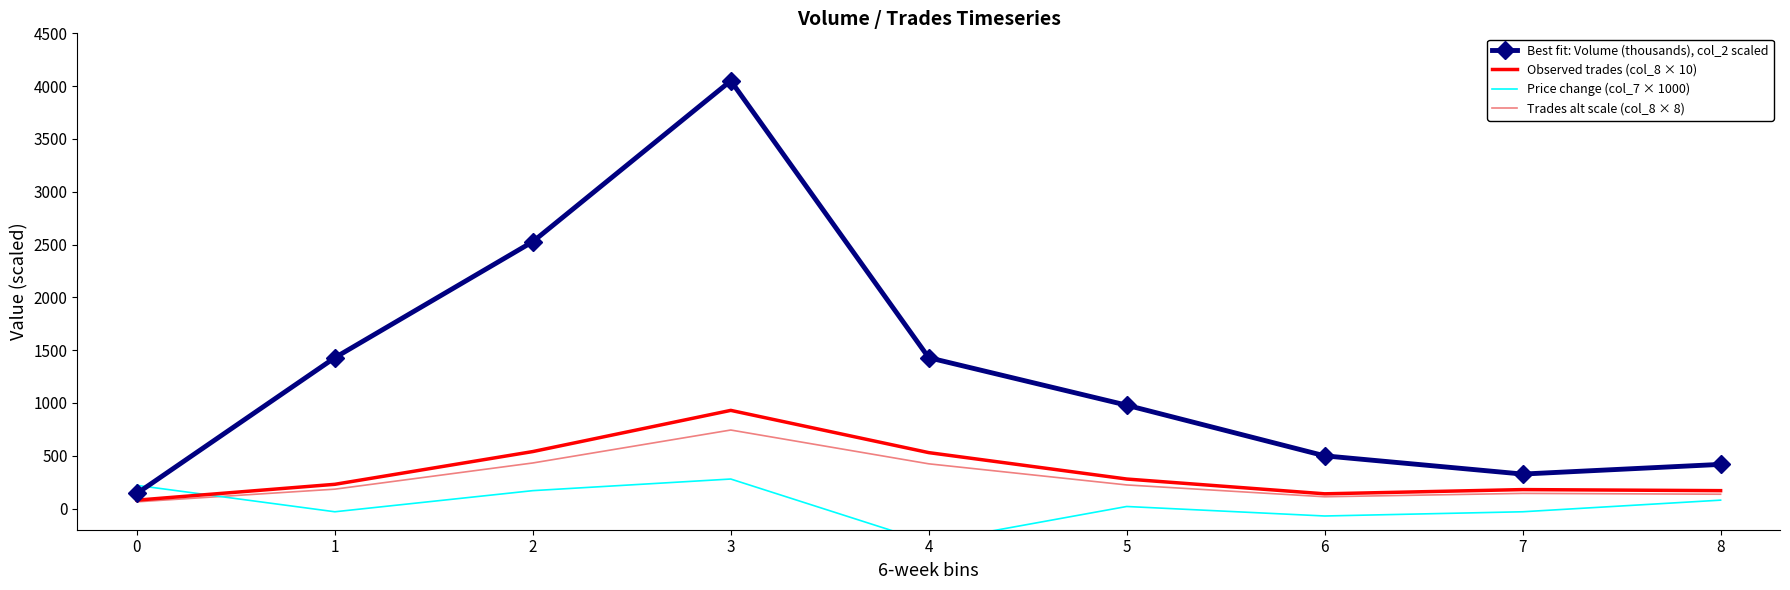

At which label does Trades alt scale (col_8 × 8) reach its peak?

3